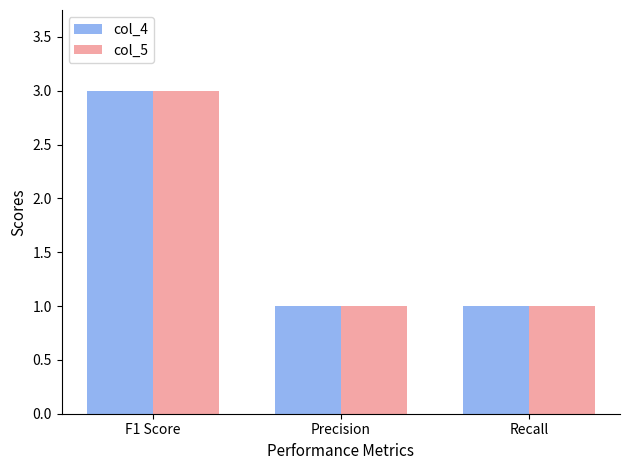

What is the label of the 3rd bar from the right?

F1 Score